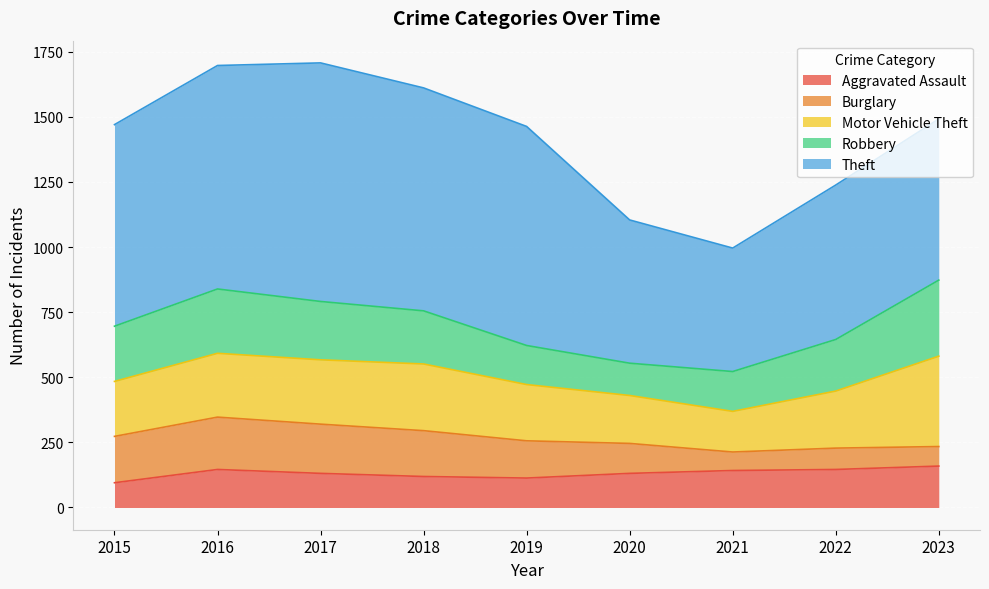

Where is the first local minimum for Motor Vehicle Theft?

2021